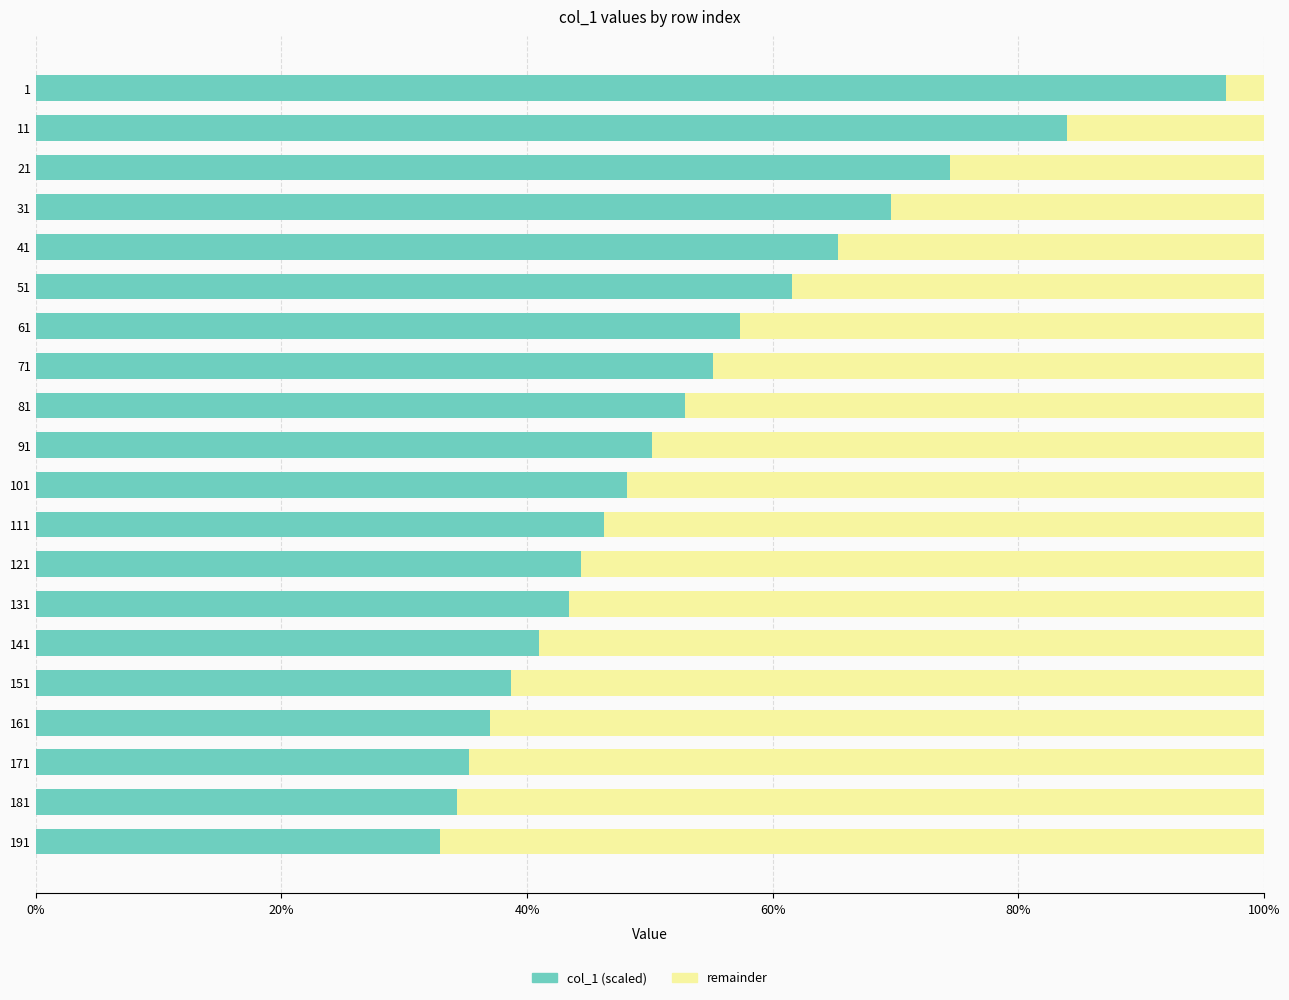

What are all the series names shown in the legend?

col_1 (scaled), remainder